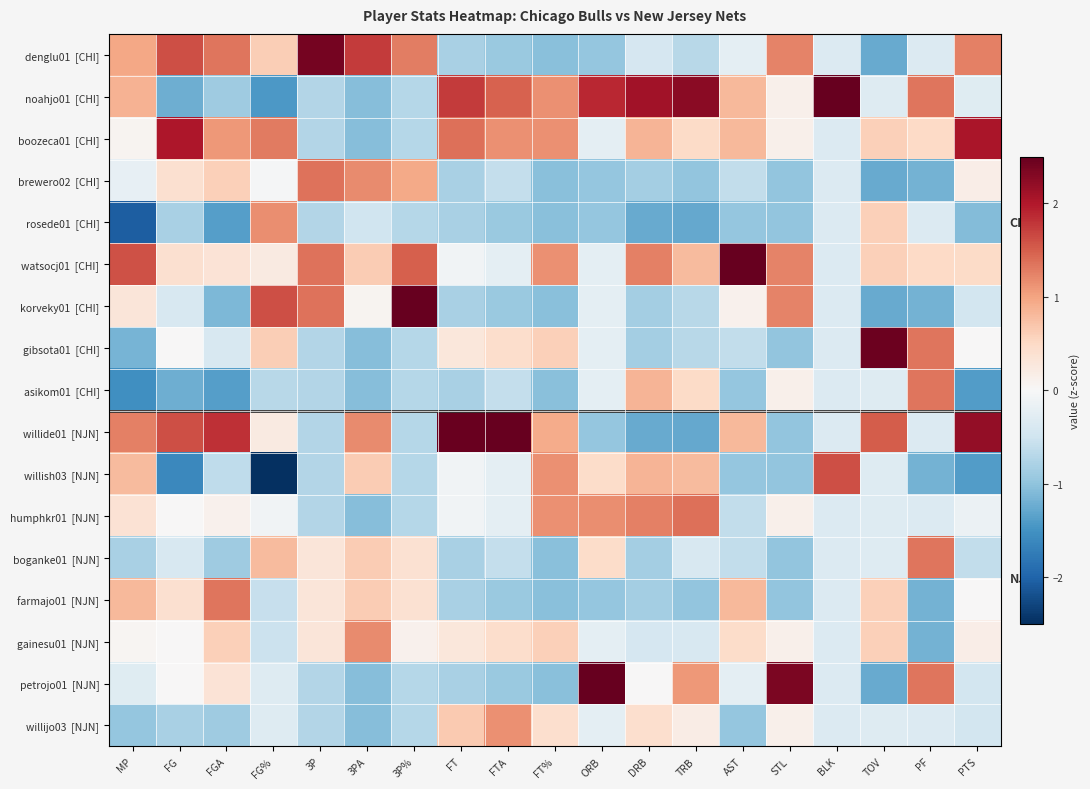

At which category does the chart reach its minimum across all series?

FG%